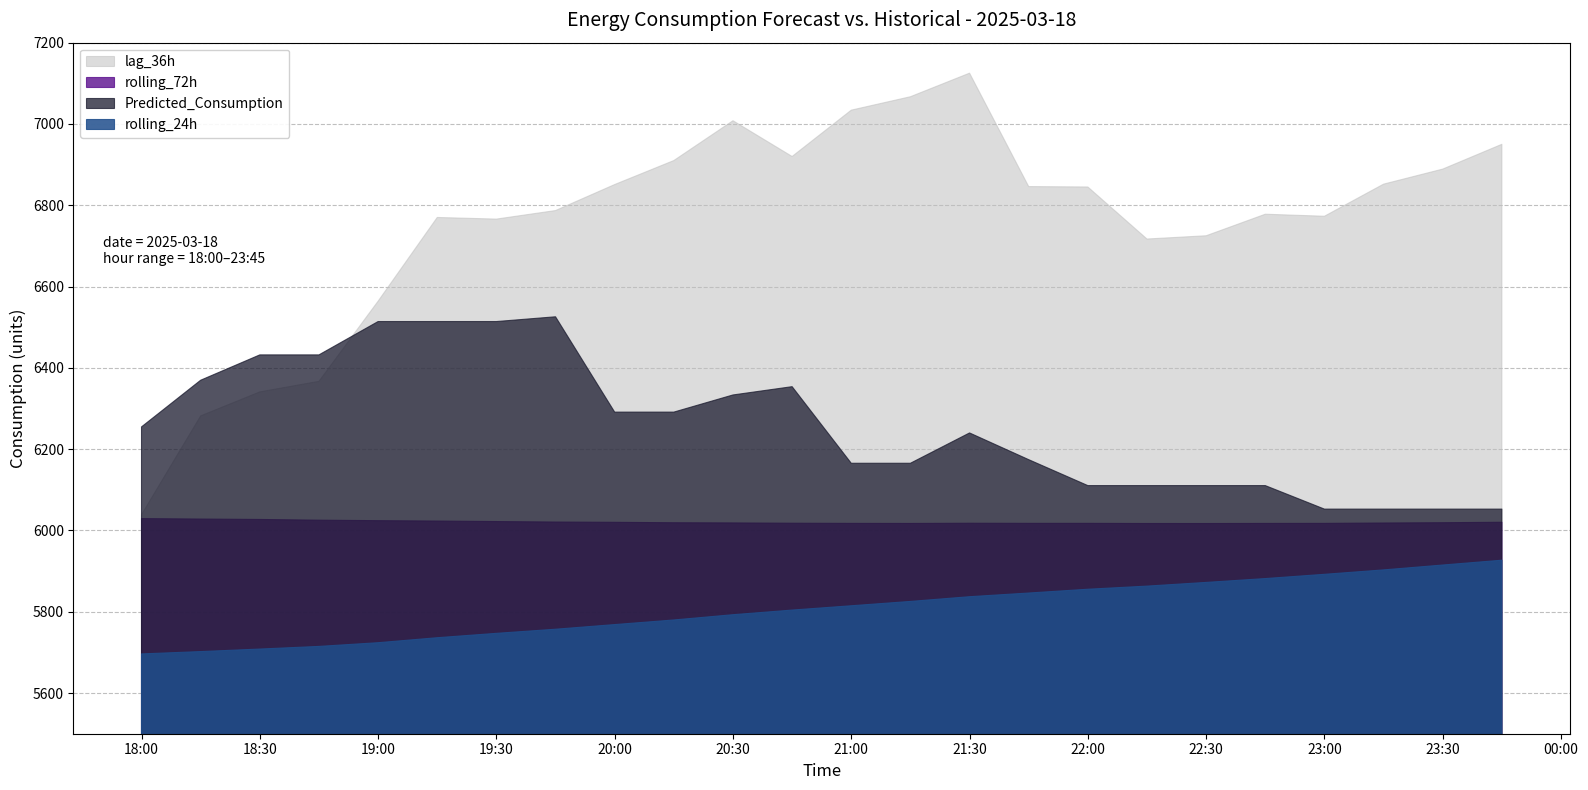

The value of Predicted_Consumption at 2025-03-18 21:00:00 is 1898.1. True or false?

False